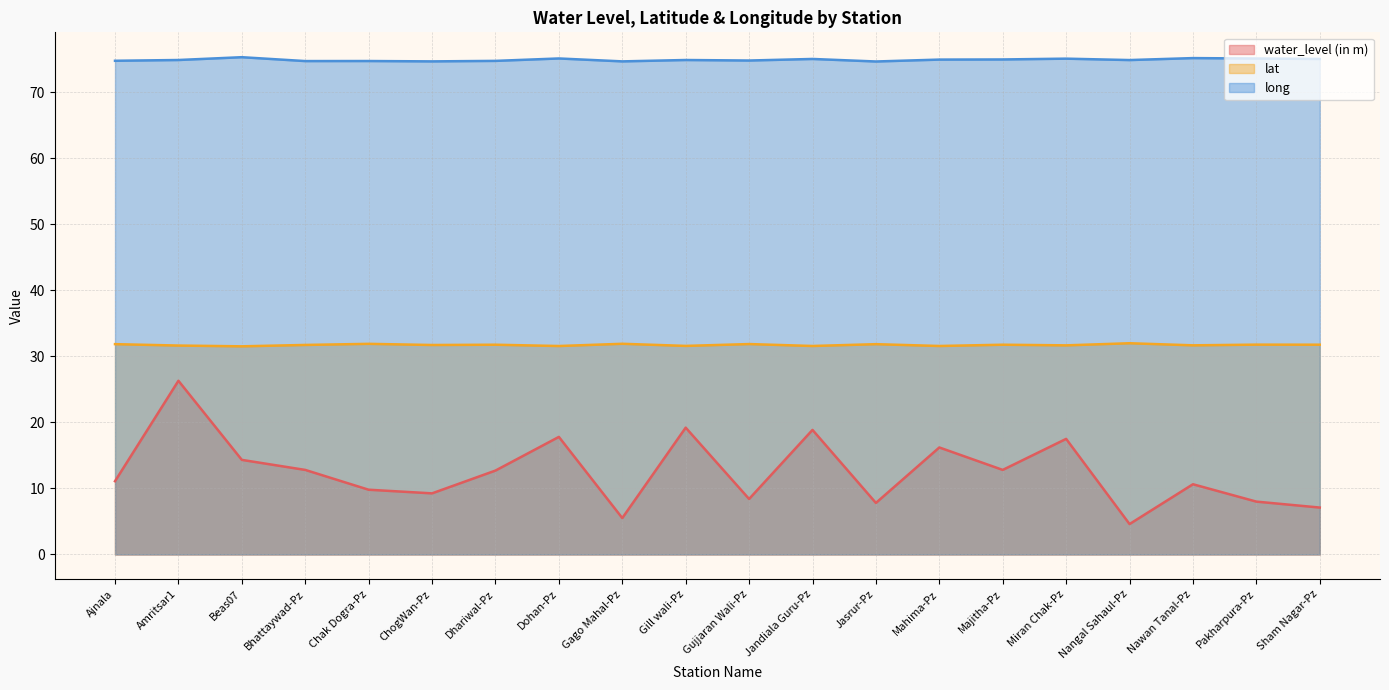

True or false: long and water_level (in m) intersect in this chart.

False